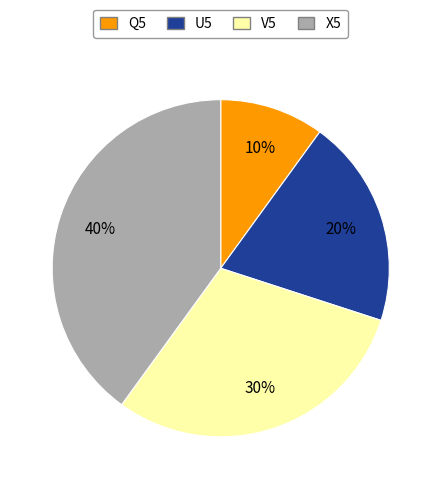

Which category has the smallest portion of the pie?

Q5